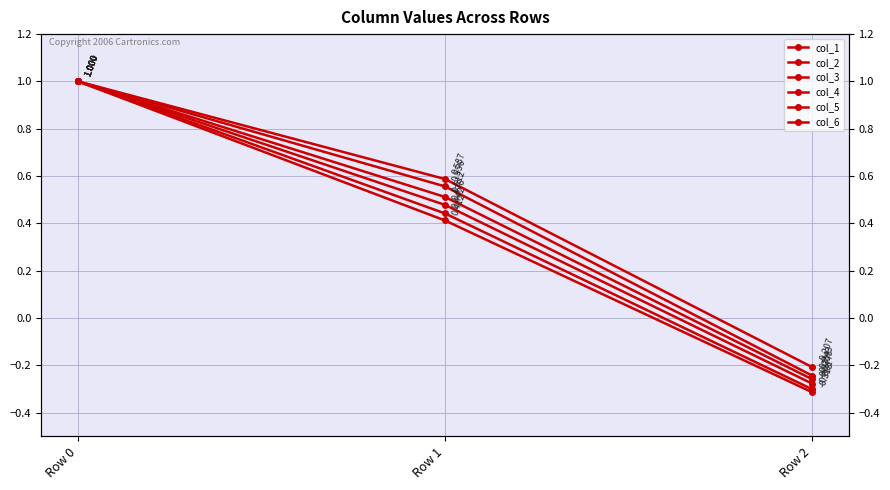

What is the sum of all col_3 values?

1.2